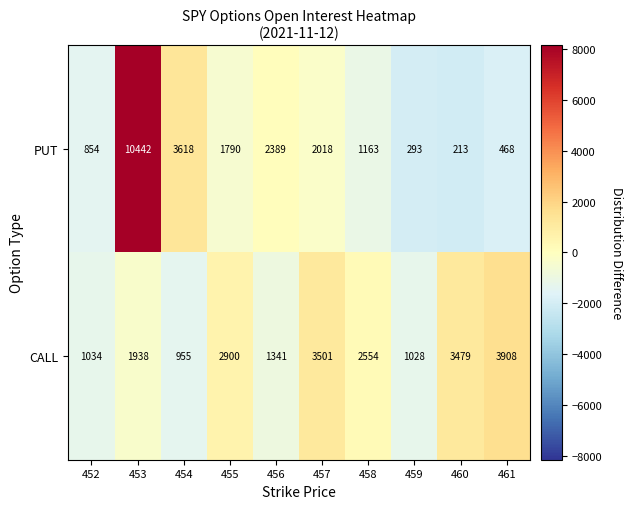

What is the difference between the second highest and minimum values in the PUT series?

3405